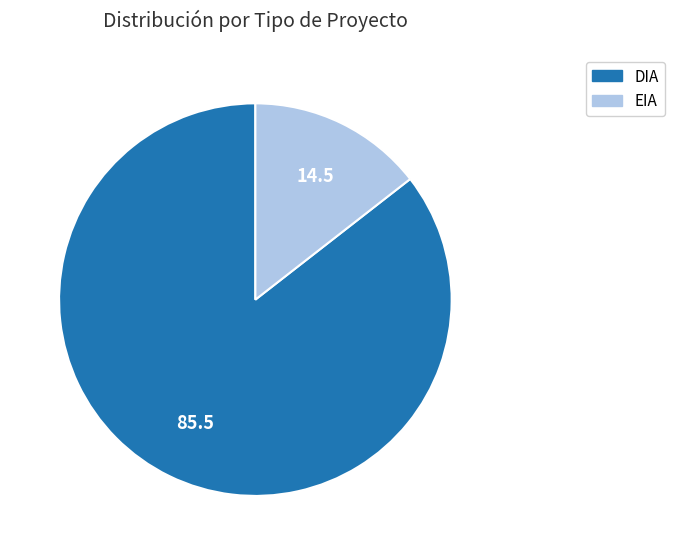

Which category has the biggest portion of the pie?

DIA